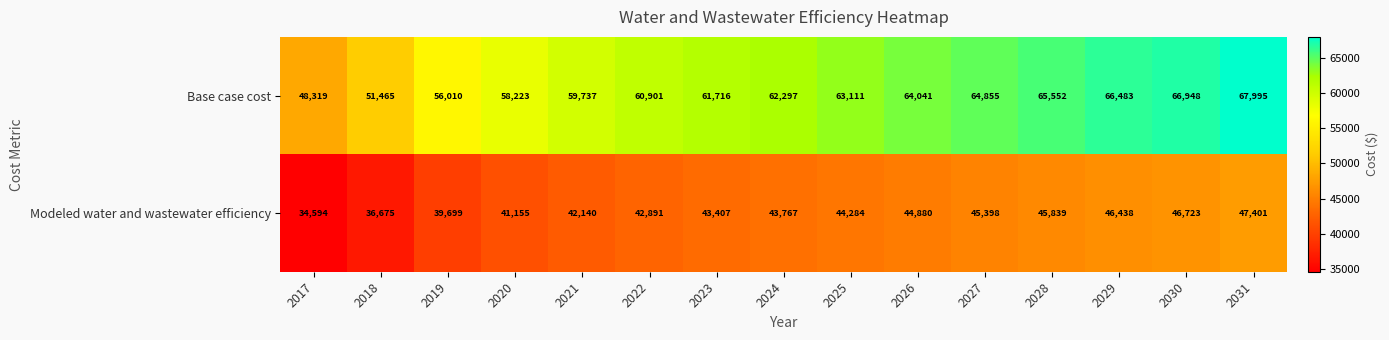

What is the smallest value displayed?

34594